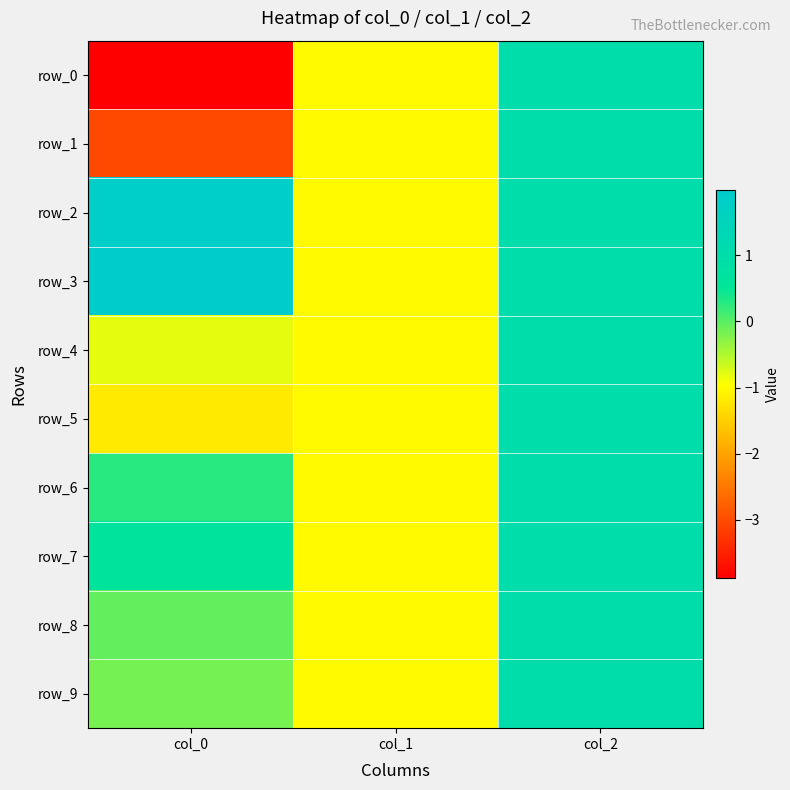

How many data points in row_8 are above 0?

1